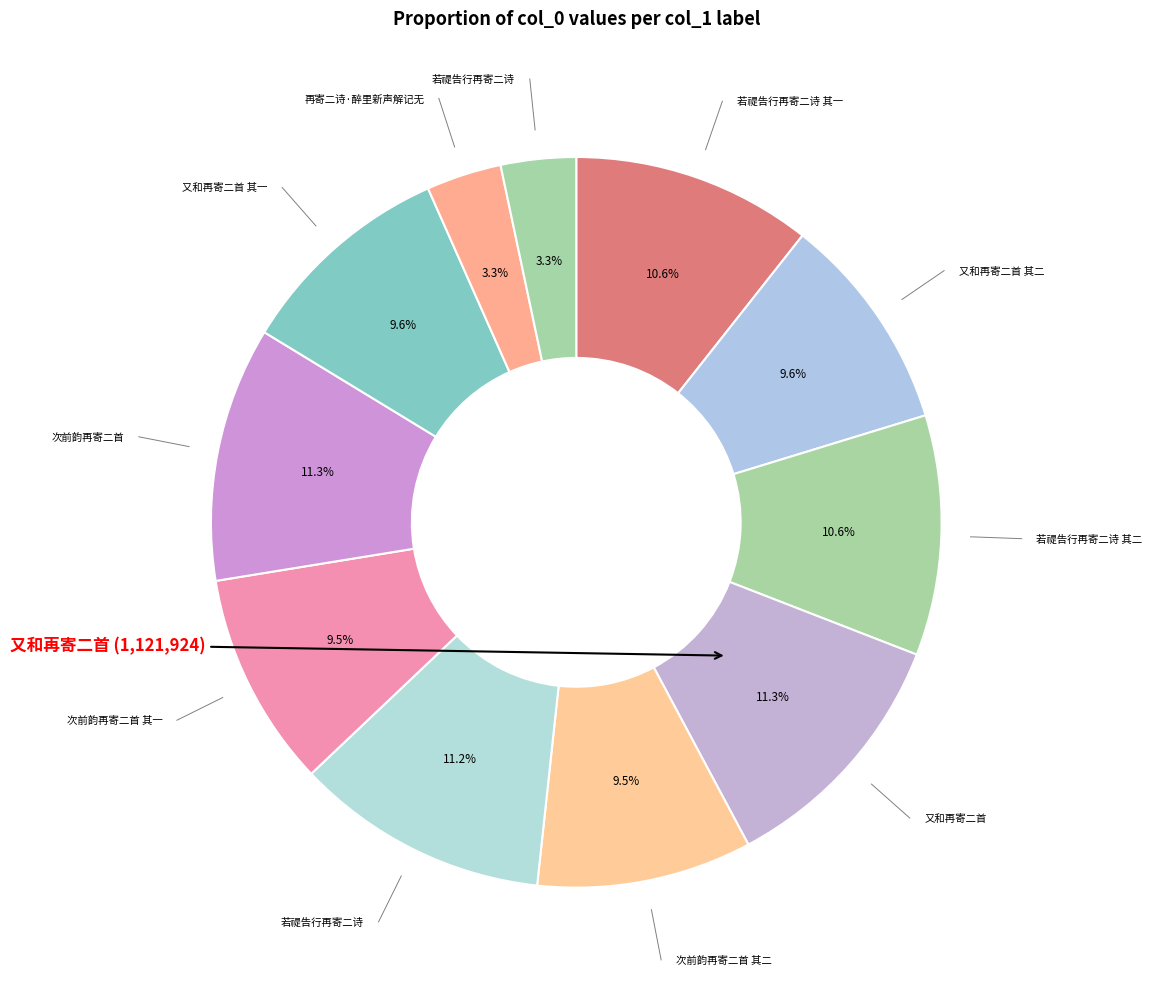

To the nearest percent, what is the average slice percentage?

9%